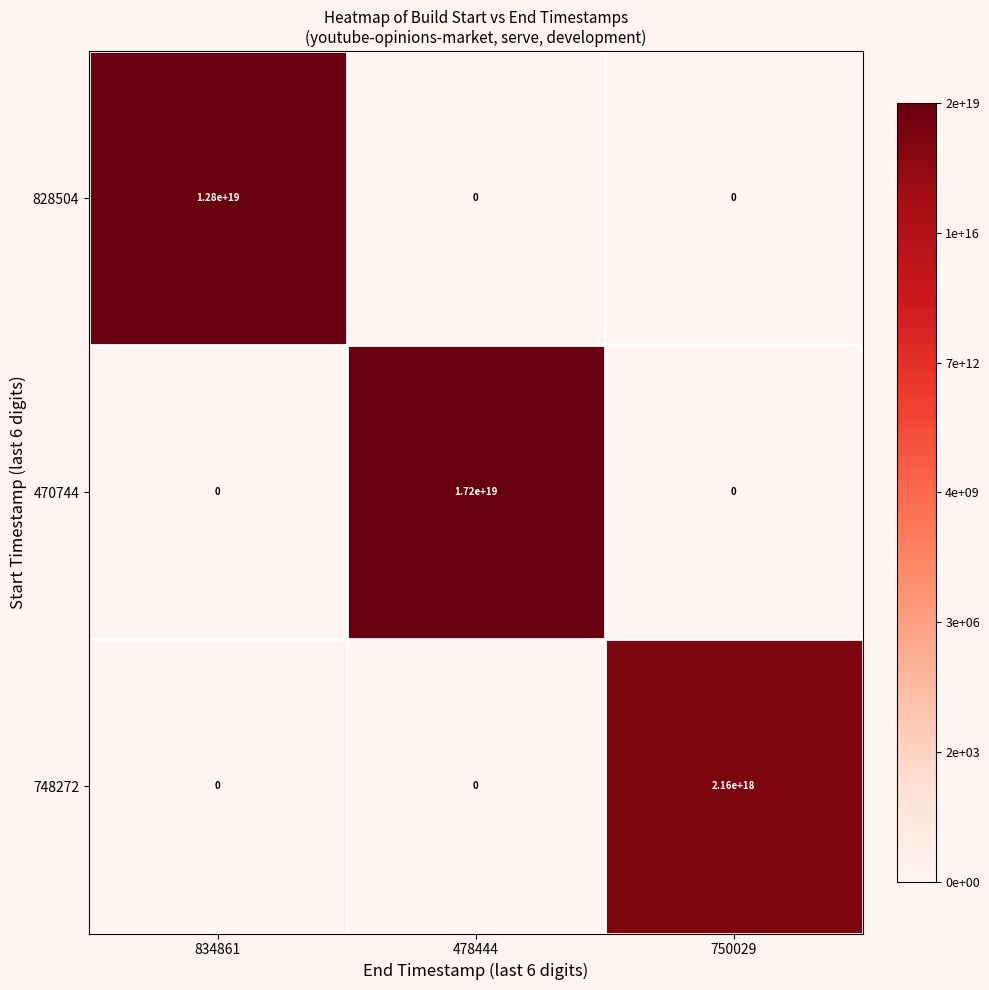

Count the 748272 values in the range 0 to 2160000000000000000.

3